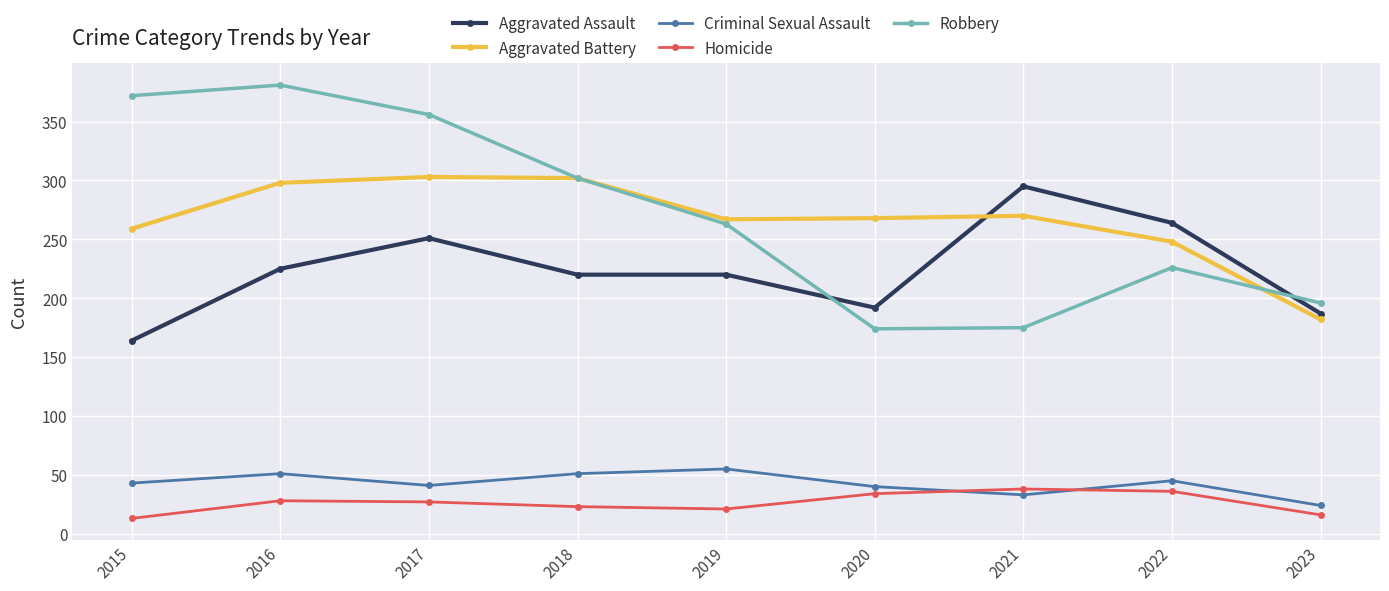

Is the value of Aggravated Battery at 2015 greater than the value of Criminal Sexual Assault at 2022?

Yes